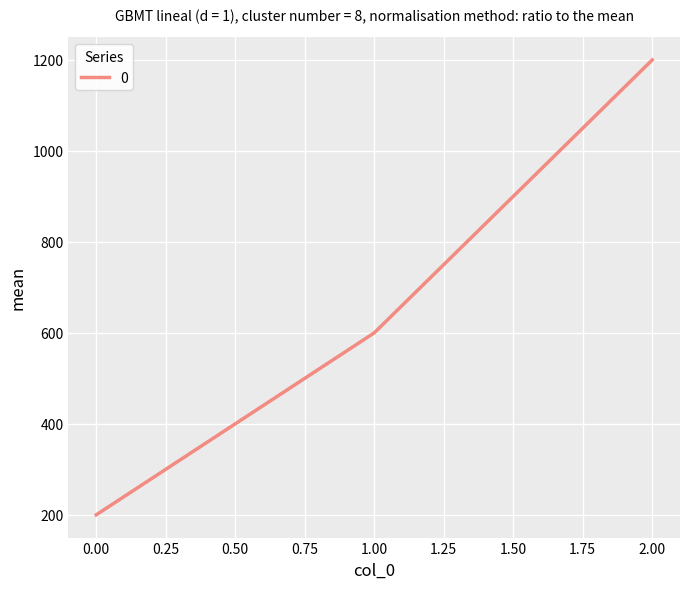

Which label corresponds to the largest value in the chart?

2.00